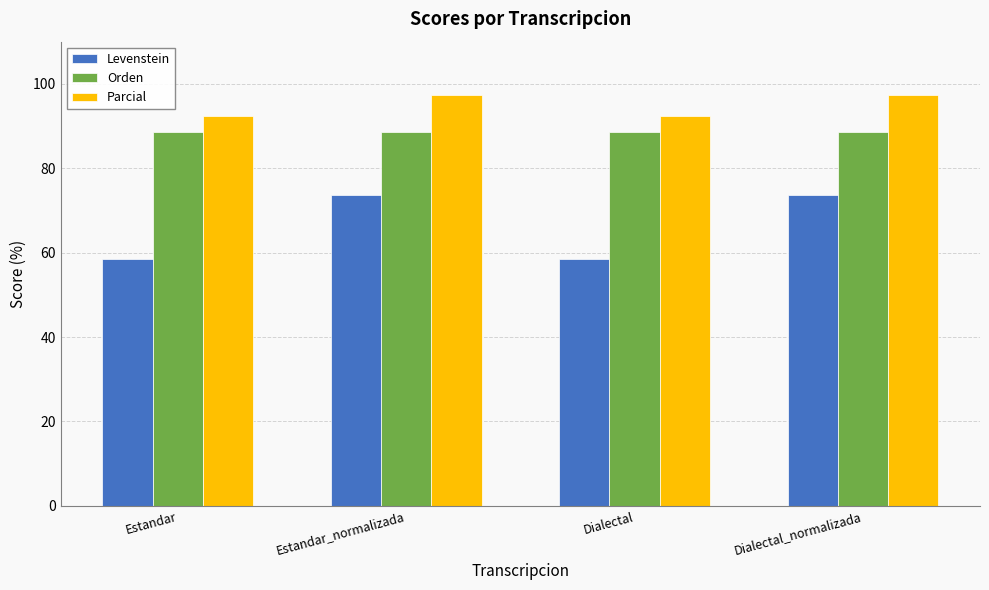

What is the difference between the Parcial values at Dialectal and Dialectal_normalizada?

5.1